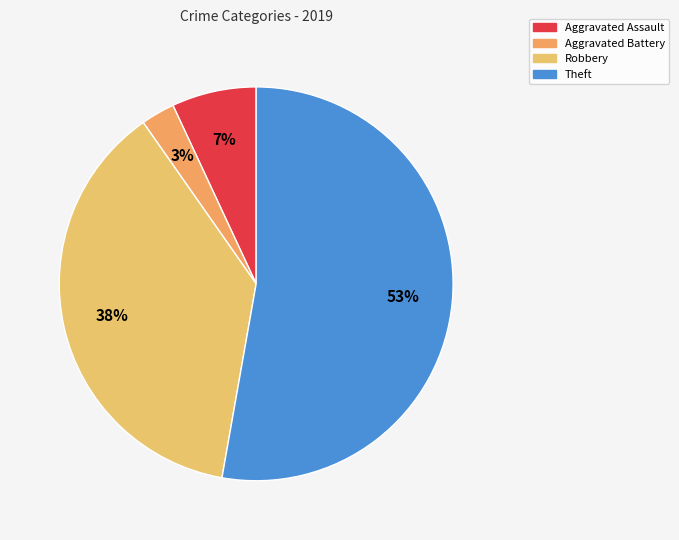

Which slice represents more than half of the pie?

Theft